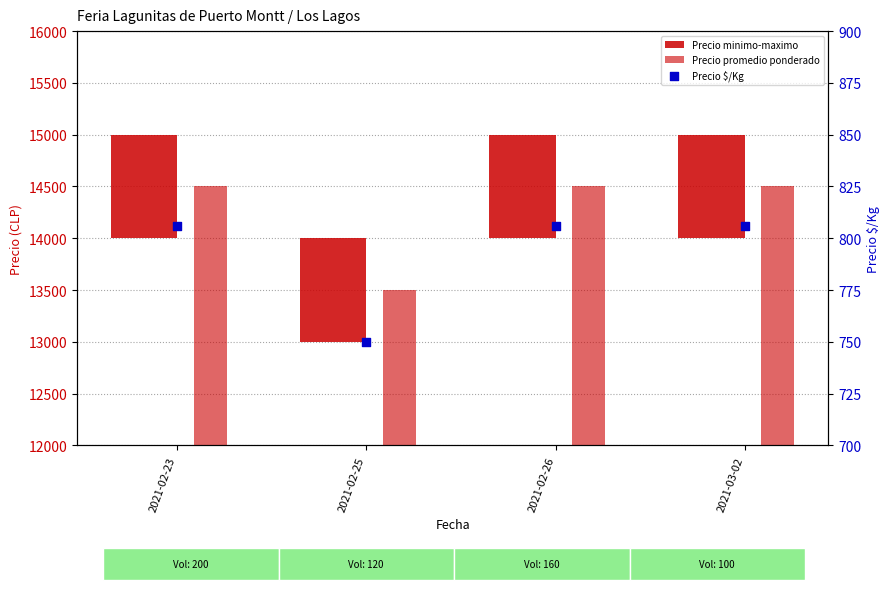

At which category is the sum across all series the highest?

2021-02-23